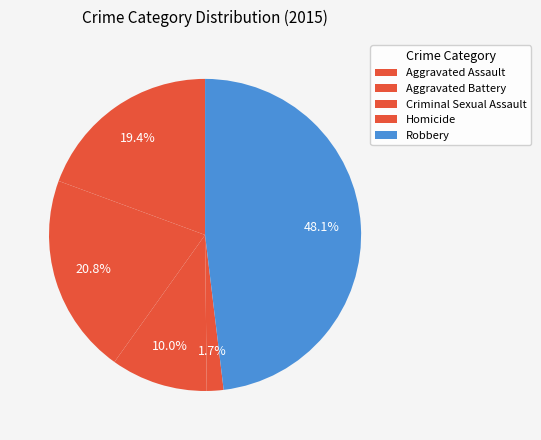

The Criminal Sexual Assault slice represents 19% of the pie. True or false?

False